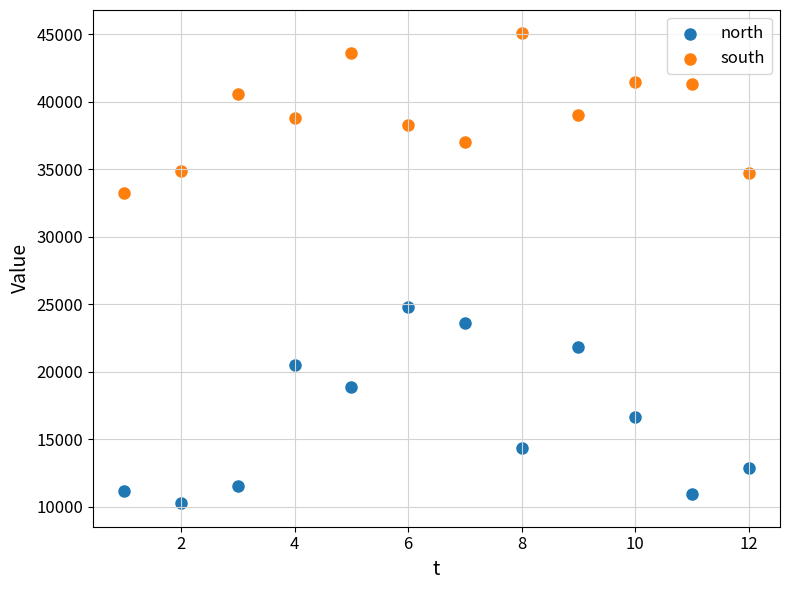

Which series contains the highest Y value?

south